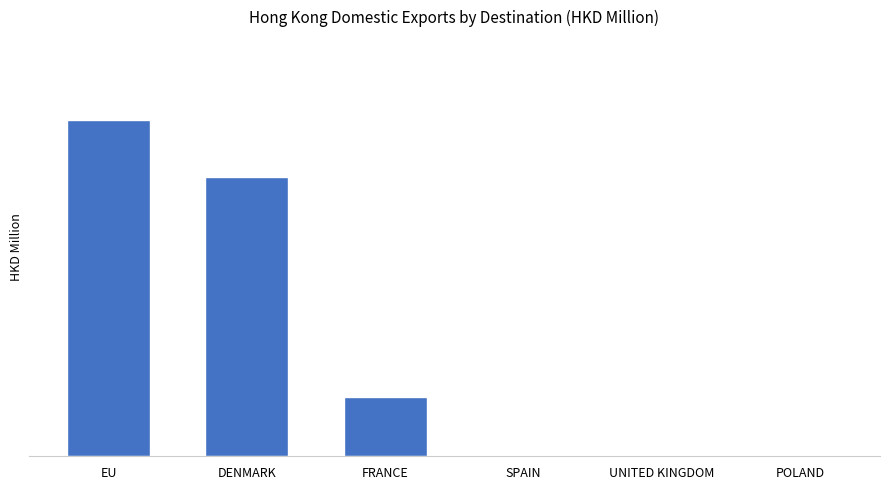

What is the average value?

0.1